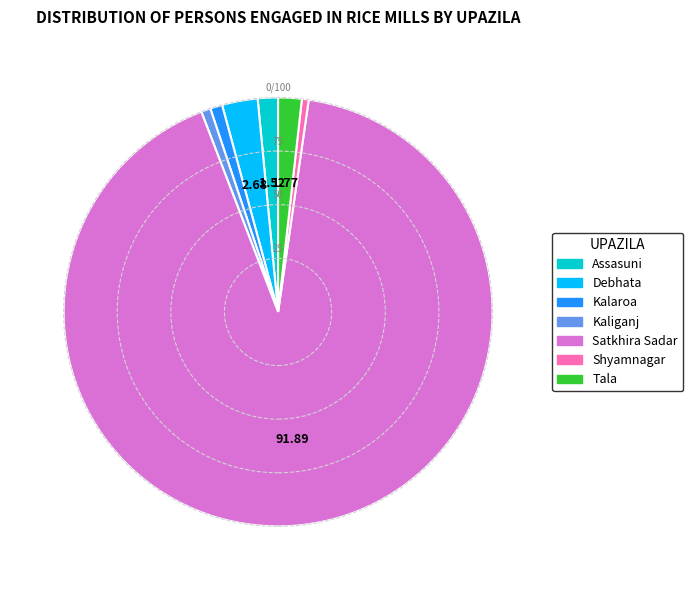

Is Assasuni the majority of the pie?

No